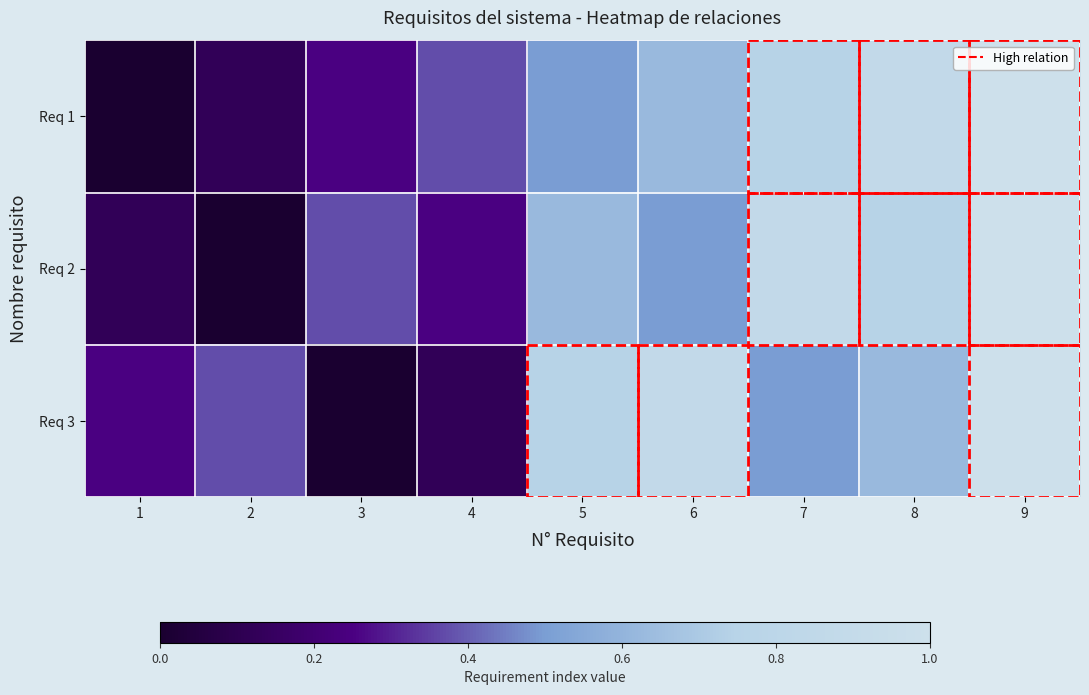

Between 1 and 7, which is larger?

7